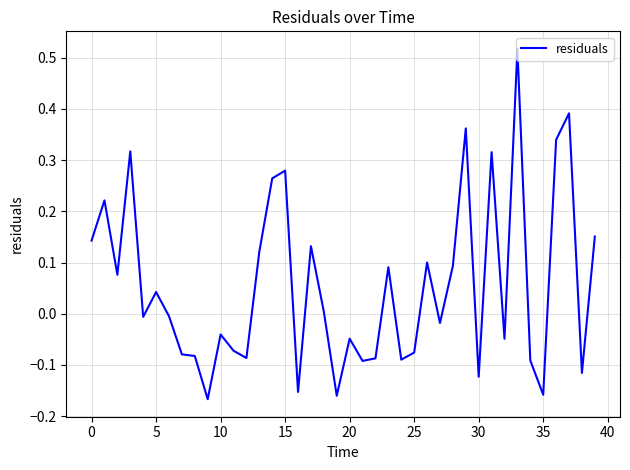

What is the difference between the maximum and minimum values?

0.7